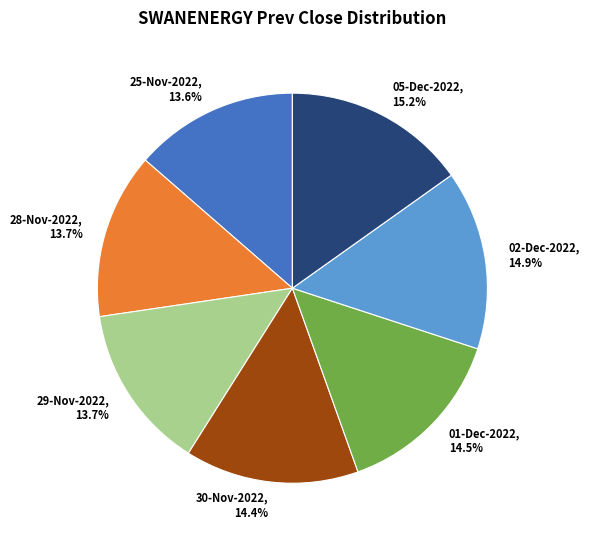

Is there a majority slice in this chart?

No